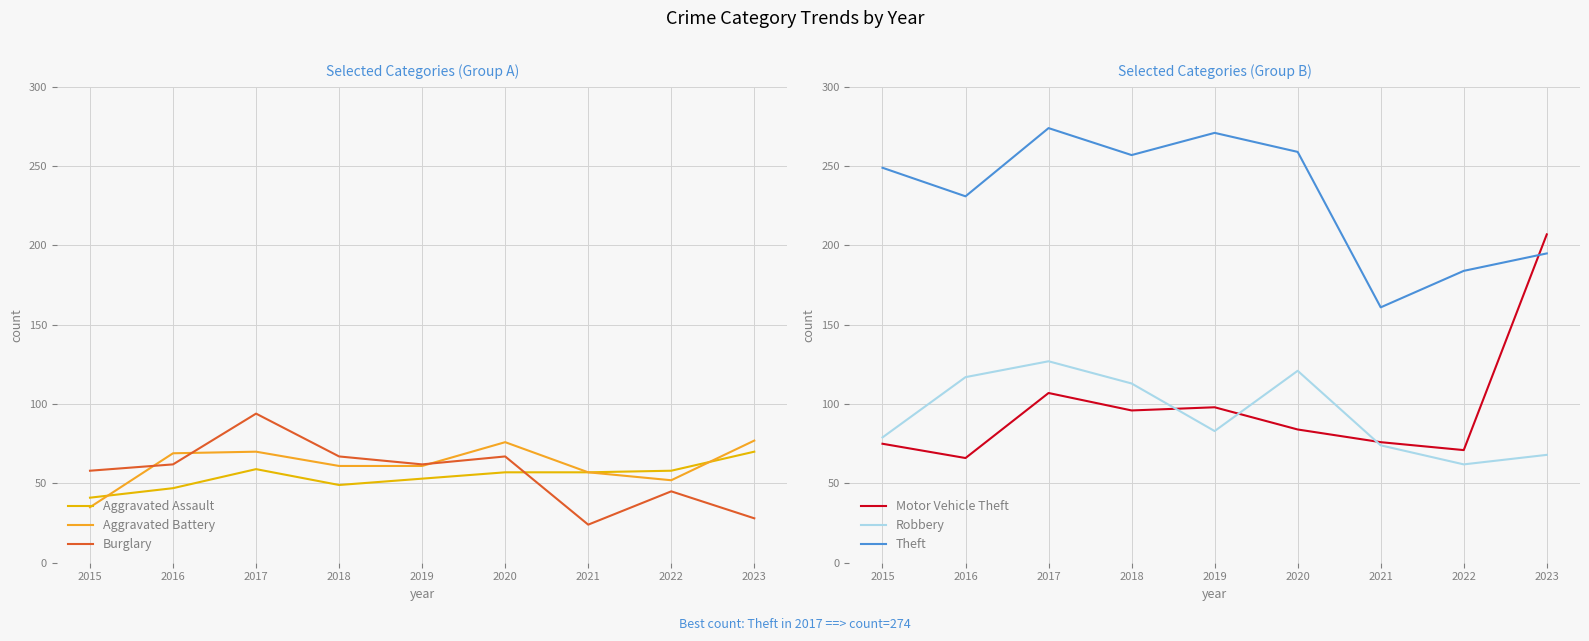

What is the greatest value displayed?

274